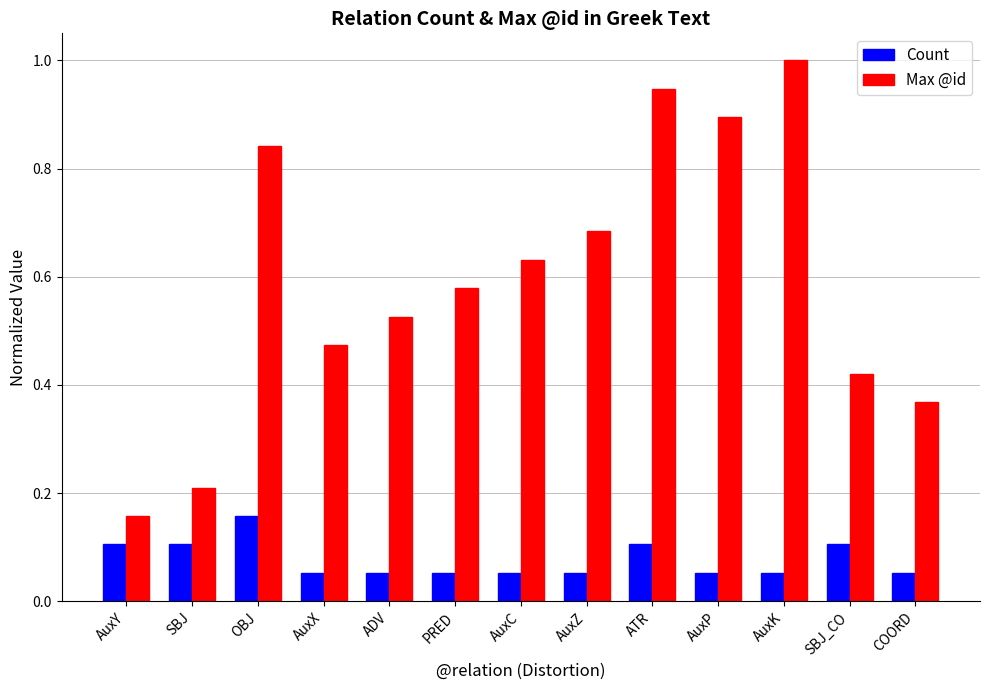

What is the sum of all Count values?

1.0